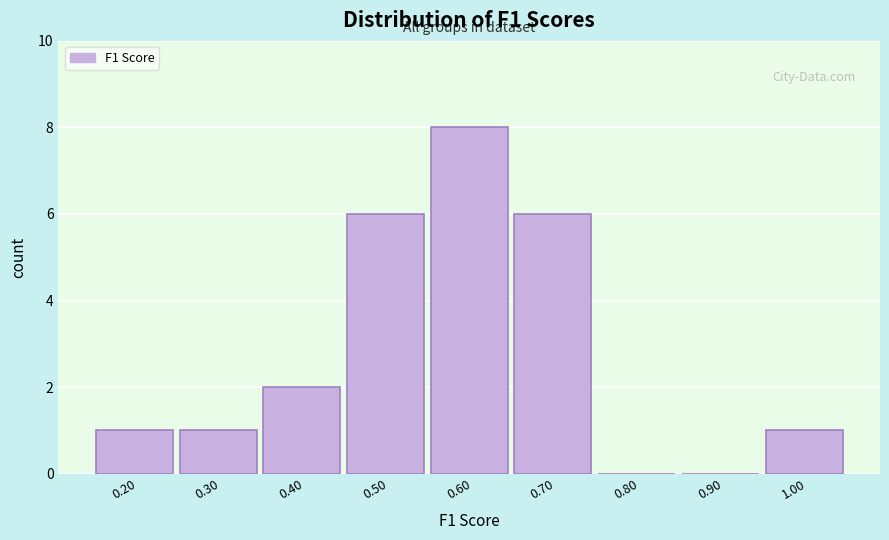

Reading right to left, list all the values displayed in this chart.

1.00=1	0.90=0	0.80=0	0.70=6	0.60=8	0.50=6	0.40=2	0.30=1	0.20=1